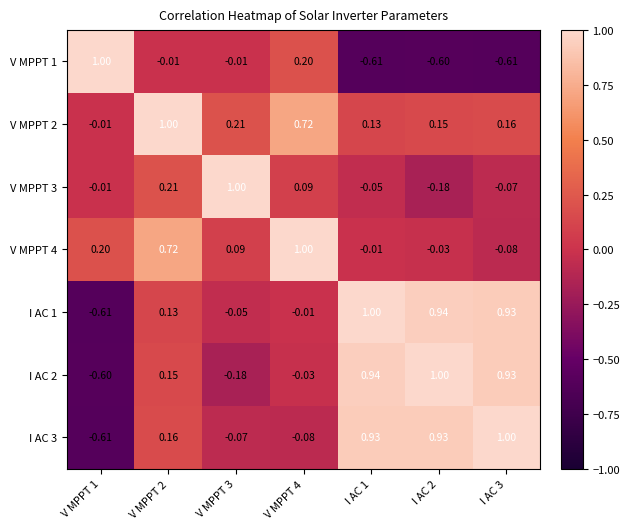

Is the value of I AC 3 at V MPPT 1 greater than the value of V MPPT 3 at I AC 1?

No